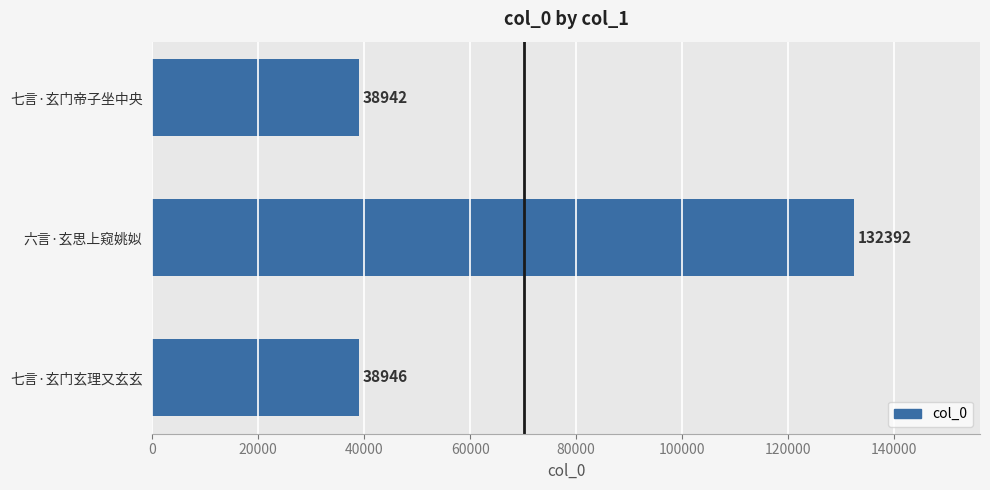

Between 六言·玄思上窥姚姒 and 七言·玄门帝子坐中央, which is larger?

六言·玄思上窥姚姒